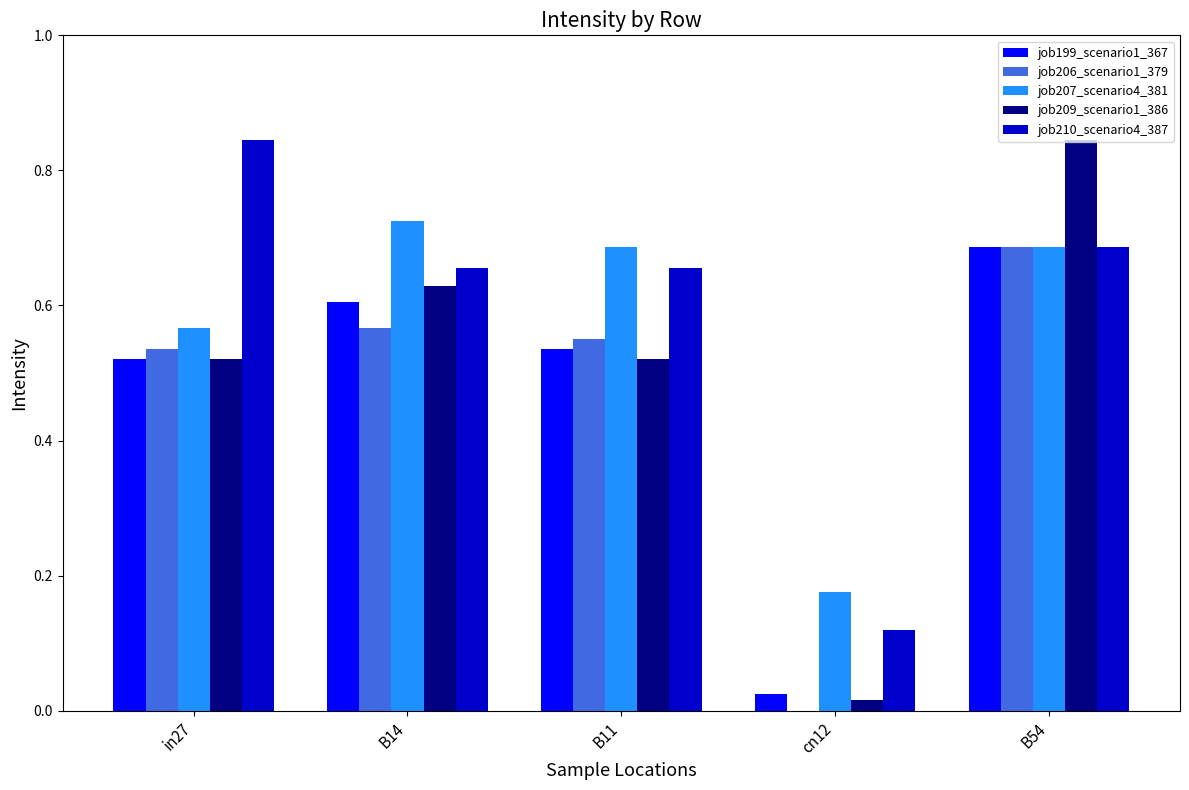

Which series changed the most between B14 and B11?

job209_scenario1_386